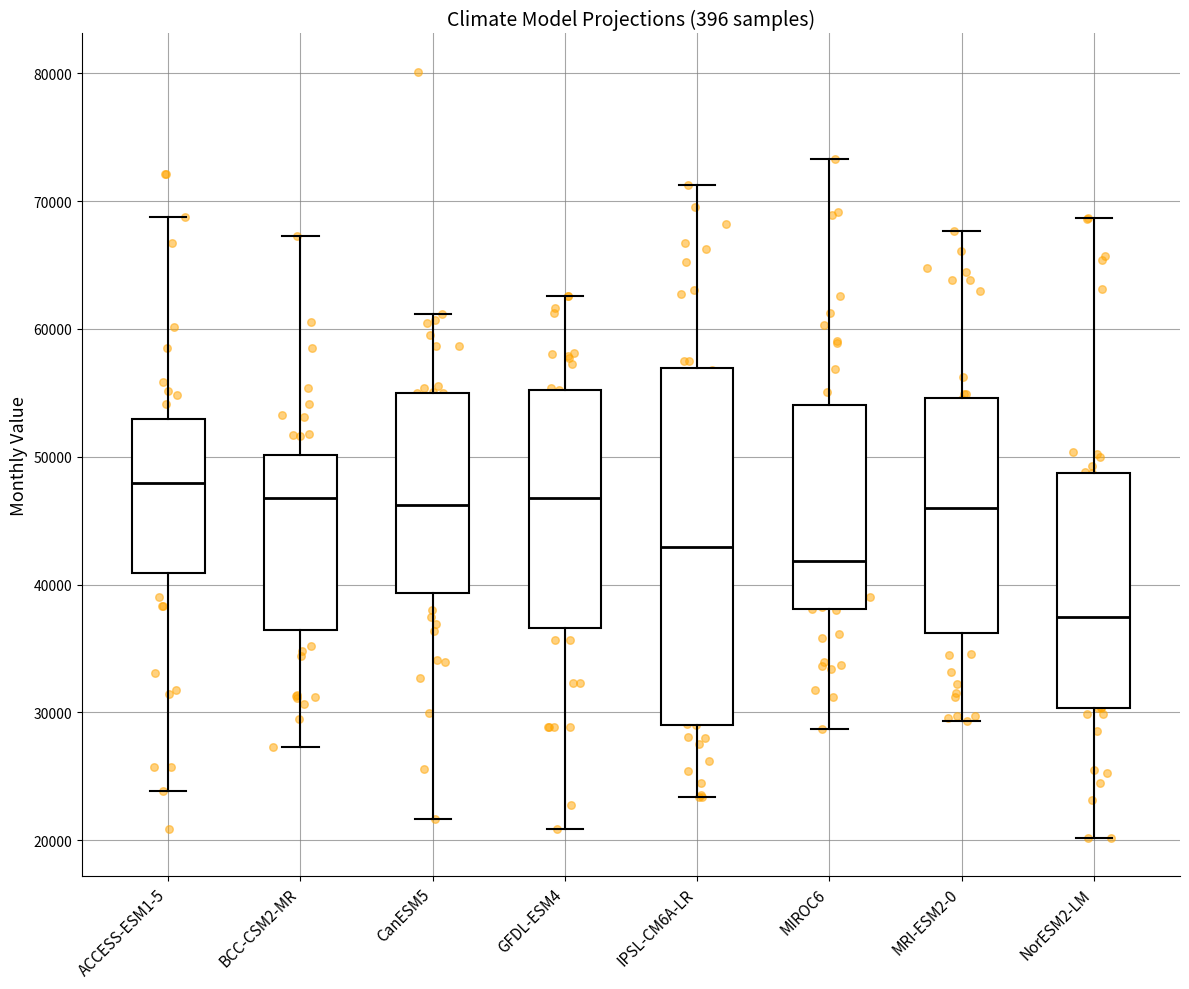

Where does the median line of the box for BCC-CSM2-MR sit on the y-axis? The values are not printed on the chart, so give them approximately, as read against the axis.

47000